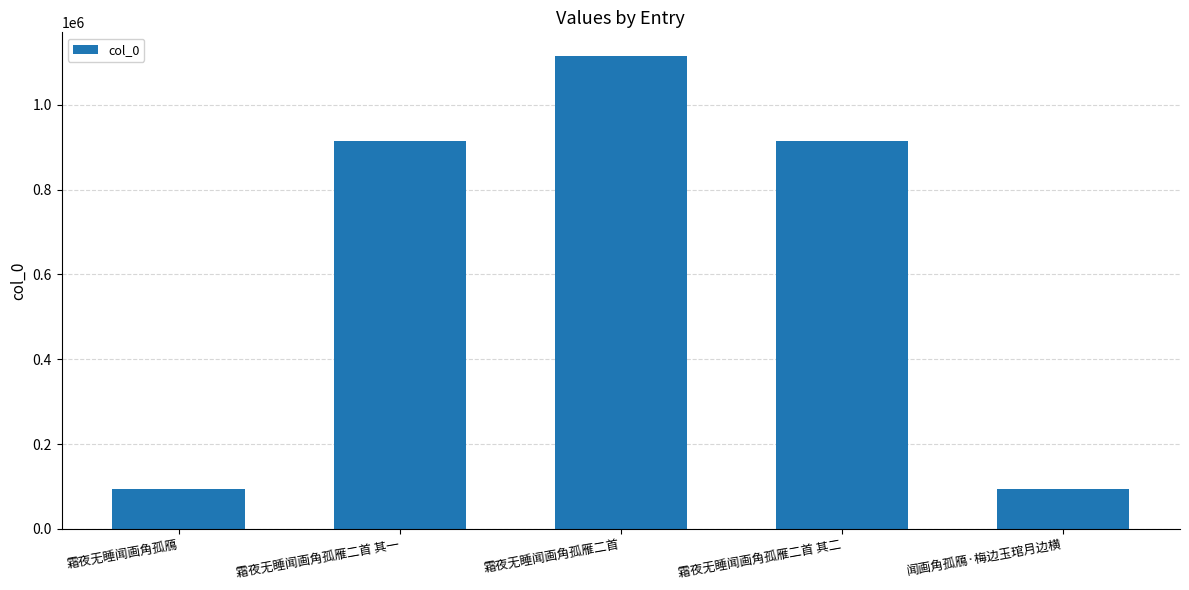

How many series are shown in this chart?

1